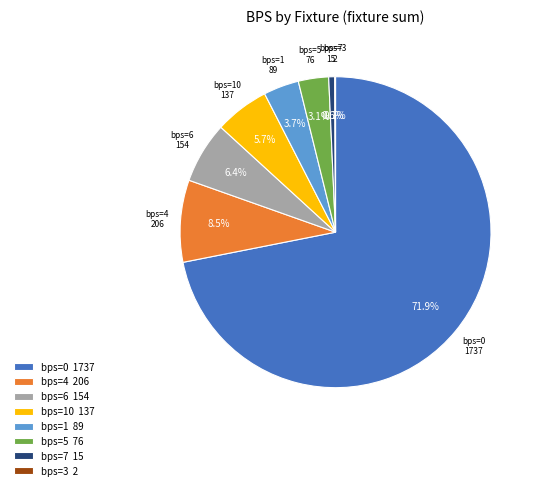

What percentage do bps=5 76 and bps=6 154 together represent?

9.5%